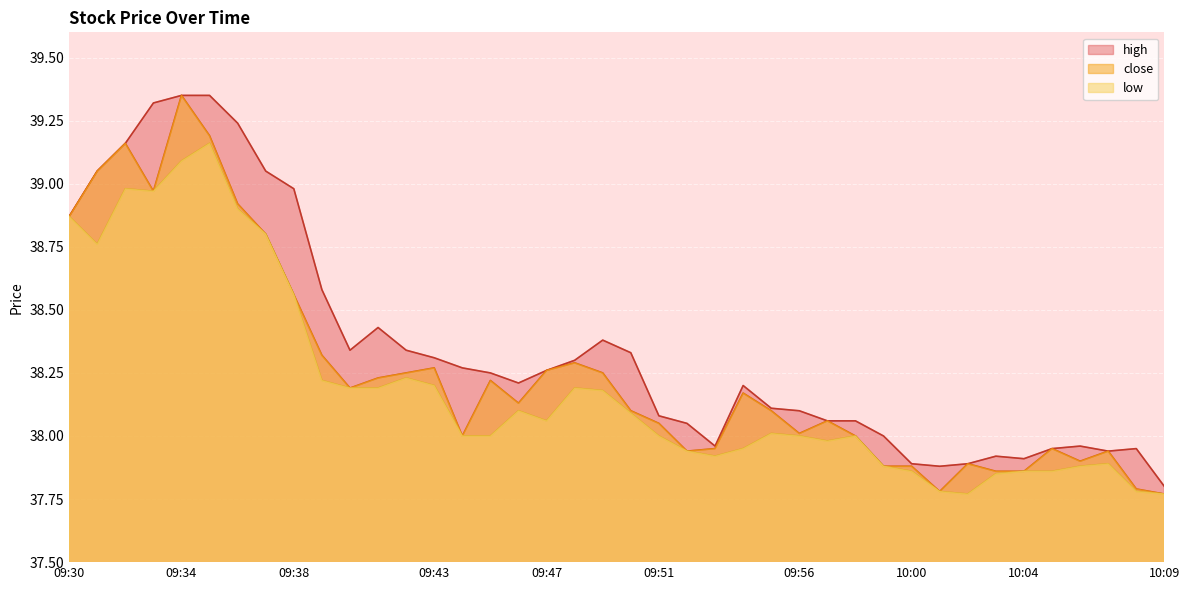

Which series has the largest range (max minus min)?

close